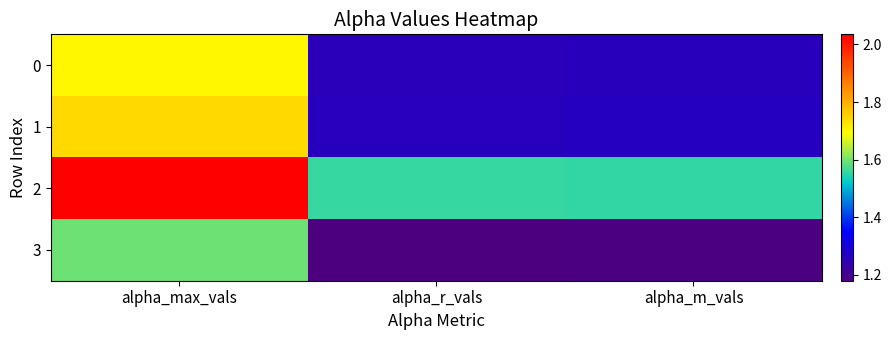

Reading right to left, list all the values displayed in this chart.

0: alpha_m_vals=1.3	alpha_r_vals=1.3	alpha_max_vals=1.7
1: alpha_m_vals=1.3	alpha_r_vals=1.3	alpha_max_vals=1.7
2: alpha_m_vals=1.6	alpha_r_vals=1.6	alpha_max_vals=2.0
3: alpha_m_vals=1.2	alpha_r_vals=1.2	alpha_max_vals=1.6